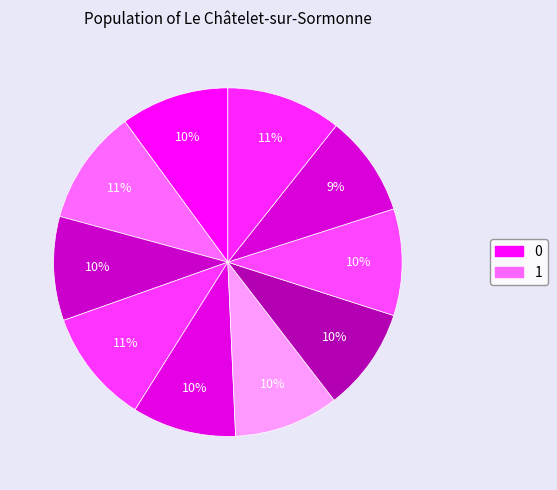

How many slices are in this pie chart?

10